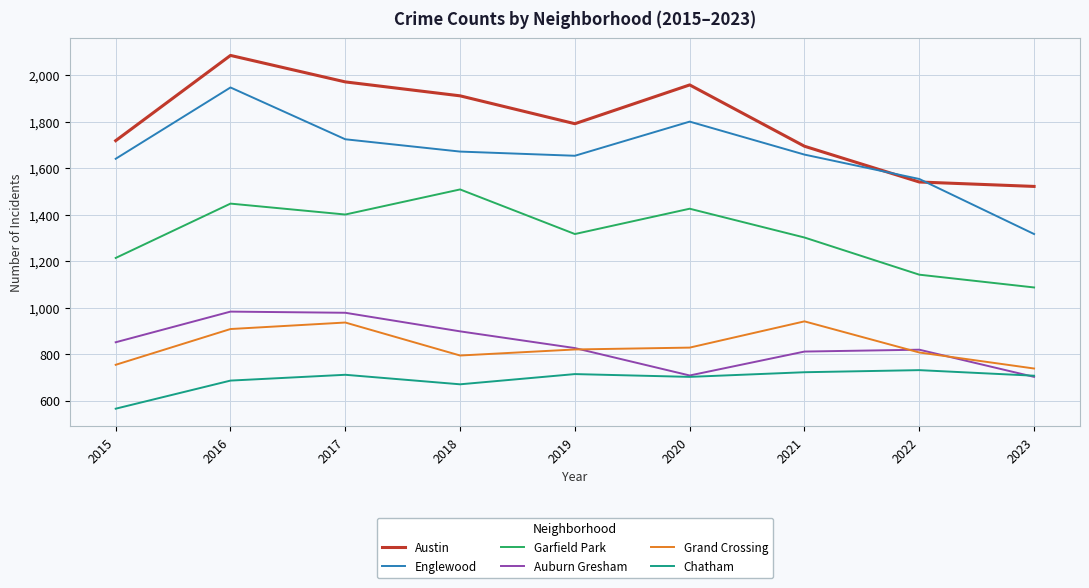

Between 2015 and 2021, which series saw the biggest shift?

Grand Crossing